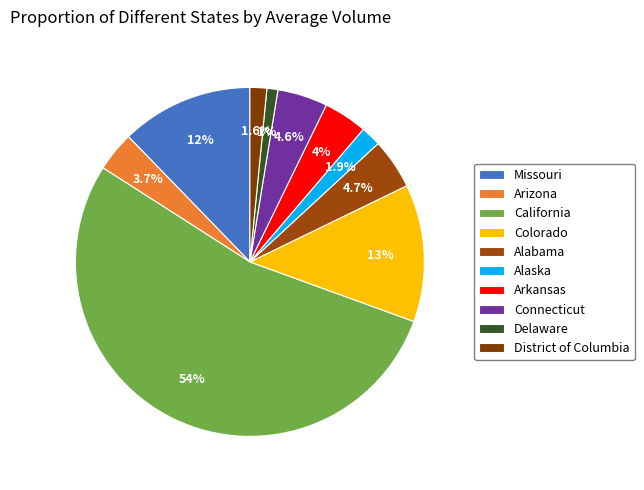

The Connecticut slice represents 1% of the pie. True or false?

False